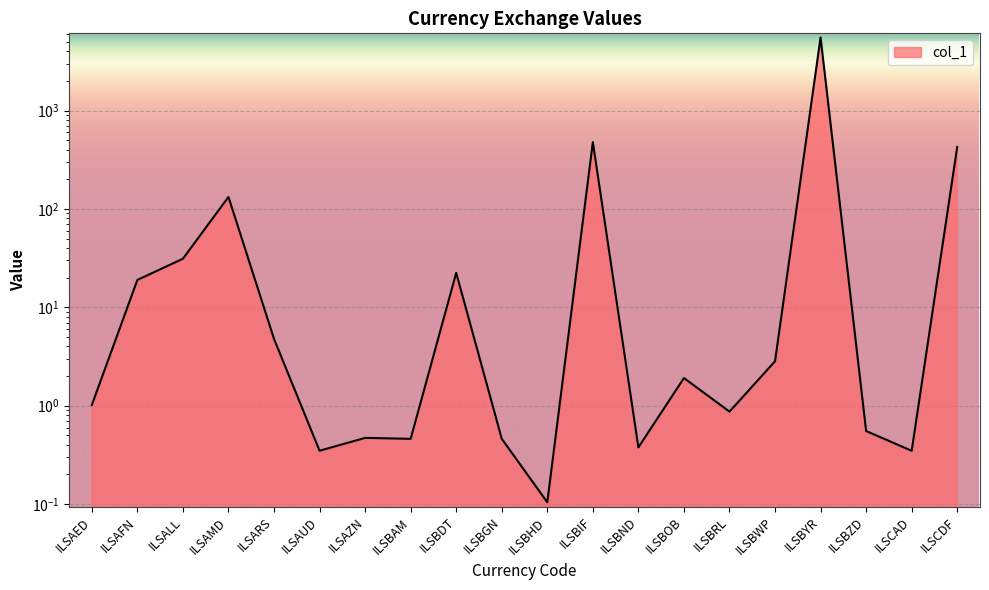

True or false: the data shows 0.1 at ILSBHD.

True